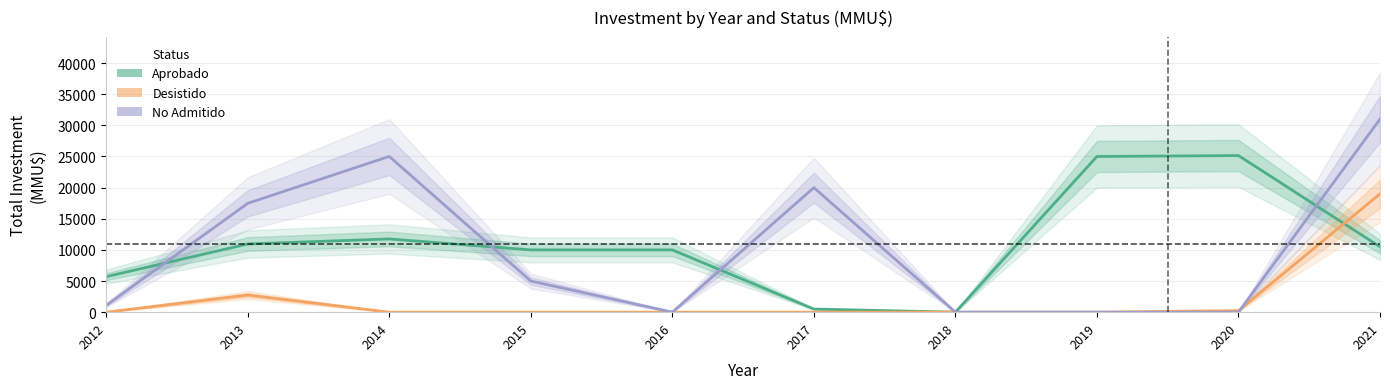

Between 2015 and 2014, which is larger?

2014